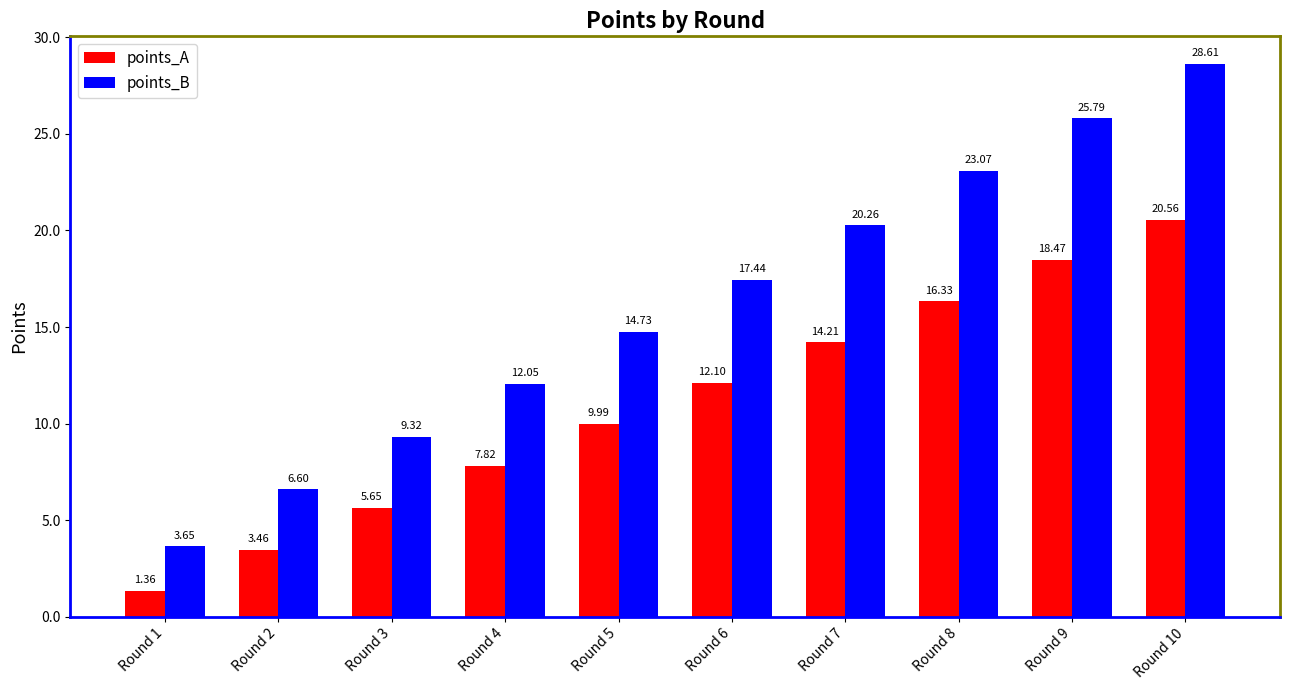

Which category has the lowest value in the points_A series?

Round 1